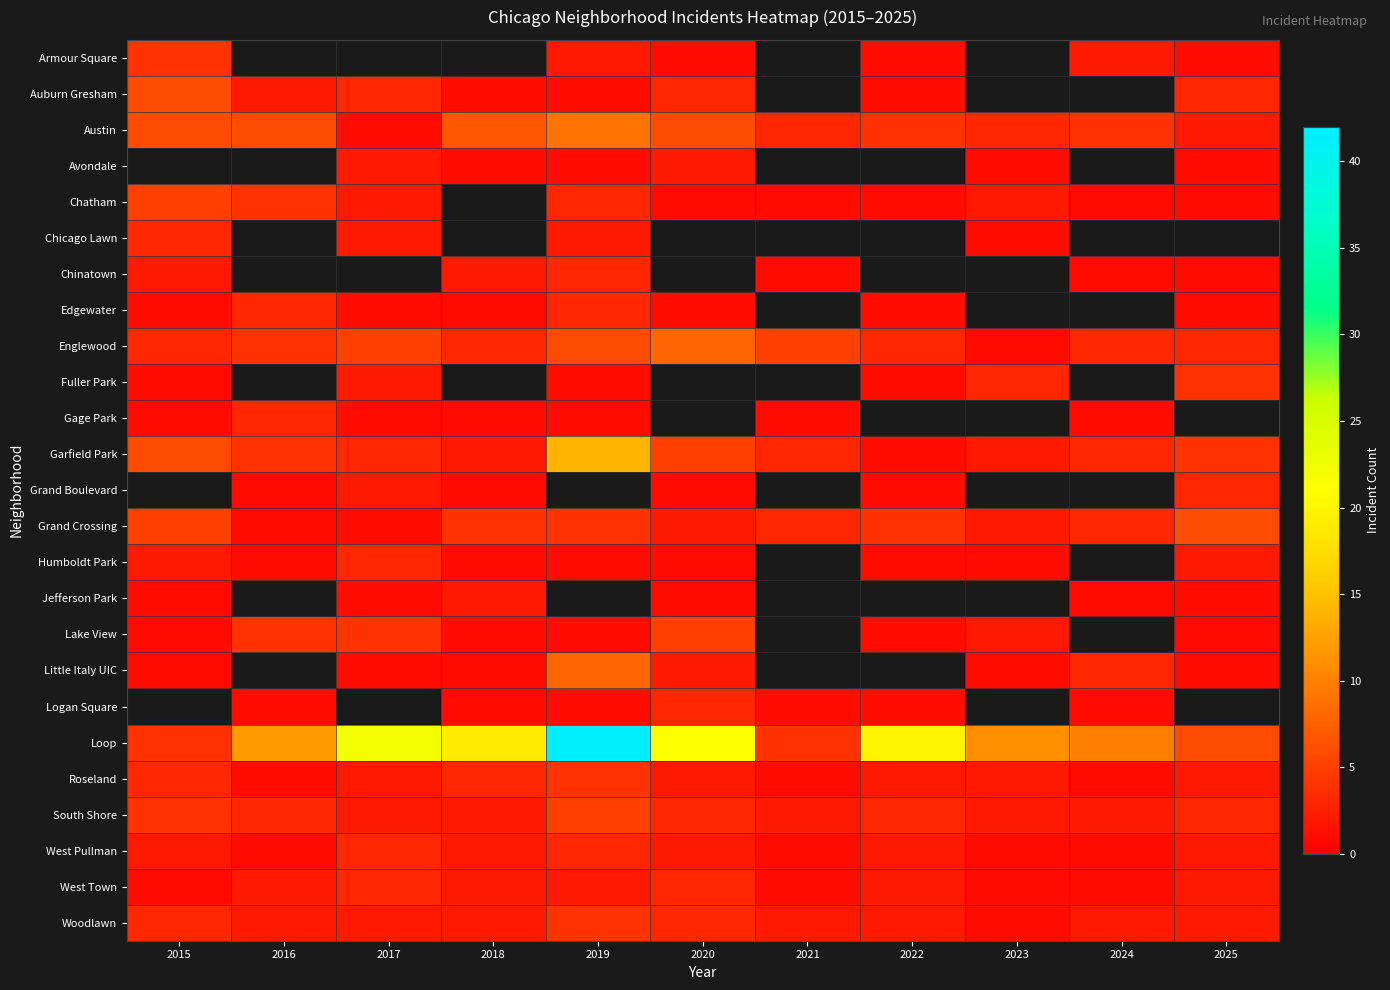

Is the value of Gage Park at 2023 greater than the value of Fuller Park at 2018?

No